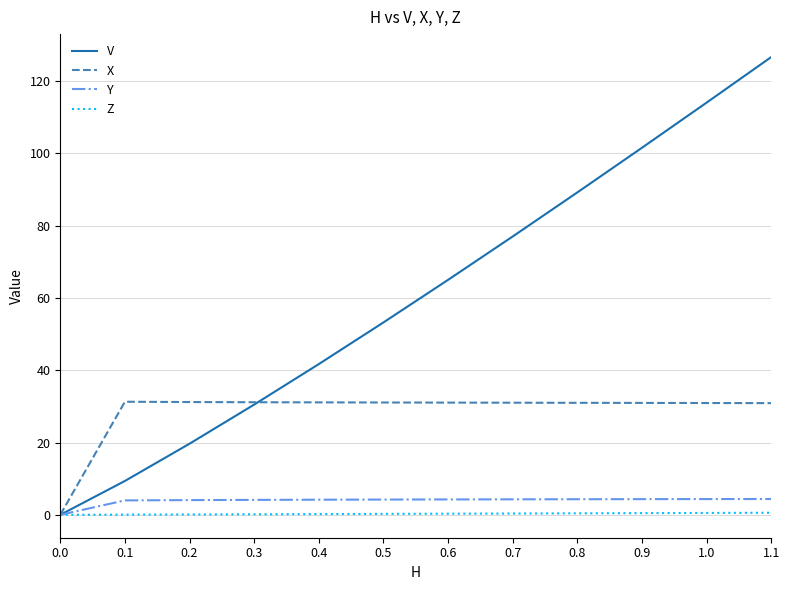

What is the maximum value shown in the chart?

126.7